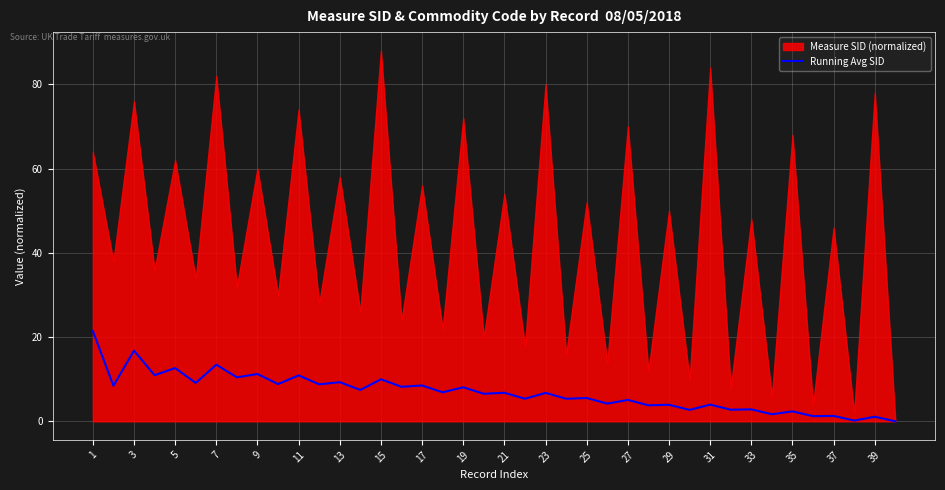

The Running Avg SID series shows 1.1 at 39. True or false?

True